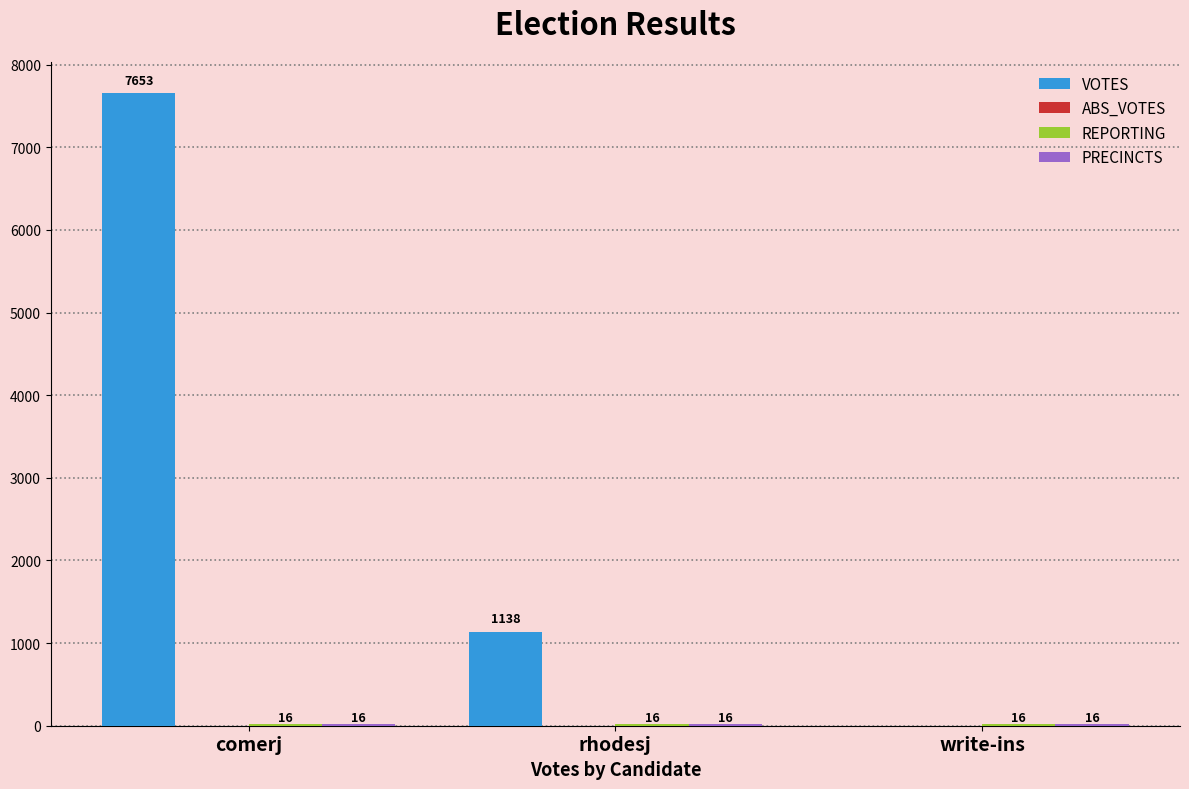

What is the total value across all series at comerj?

7685